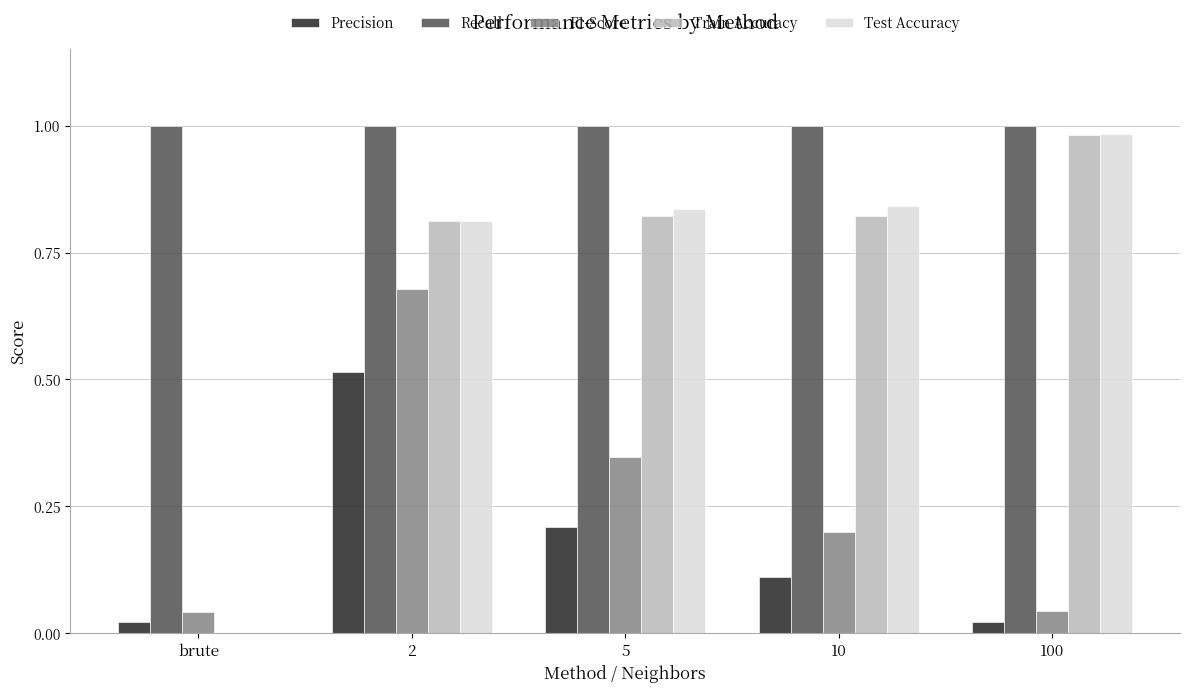

What is the sum of all Test Accuracy values?

3.5